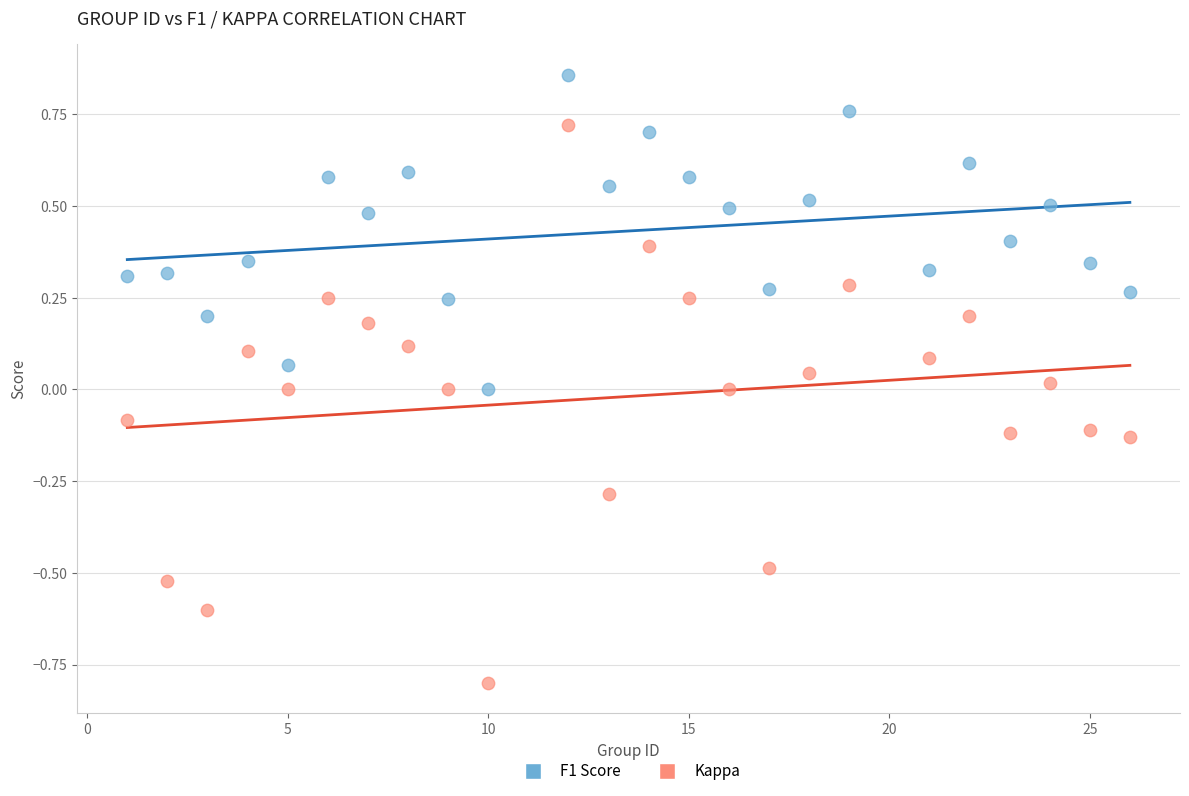

Which series contains the lowest Y value?

Kappa